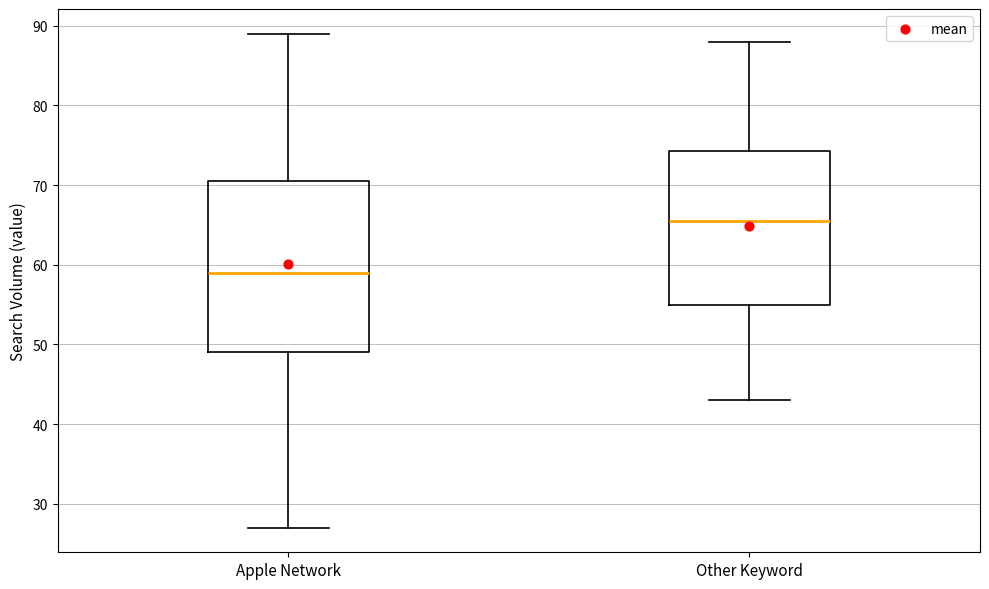

Reading left to right, transcribe this box plot: for each box, give where its median line is, the range the box spans, and where its two whiskers end, as read against the y-axis. The values are not printed on the chart, so give them approximately, as read against the axis.

Apple Network: median 59, box 49 to 71, whiskers 27 to 89
Other Keyword: median 66, box 55 to 74, whiskers 43 to 88